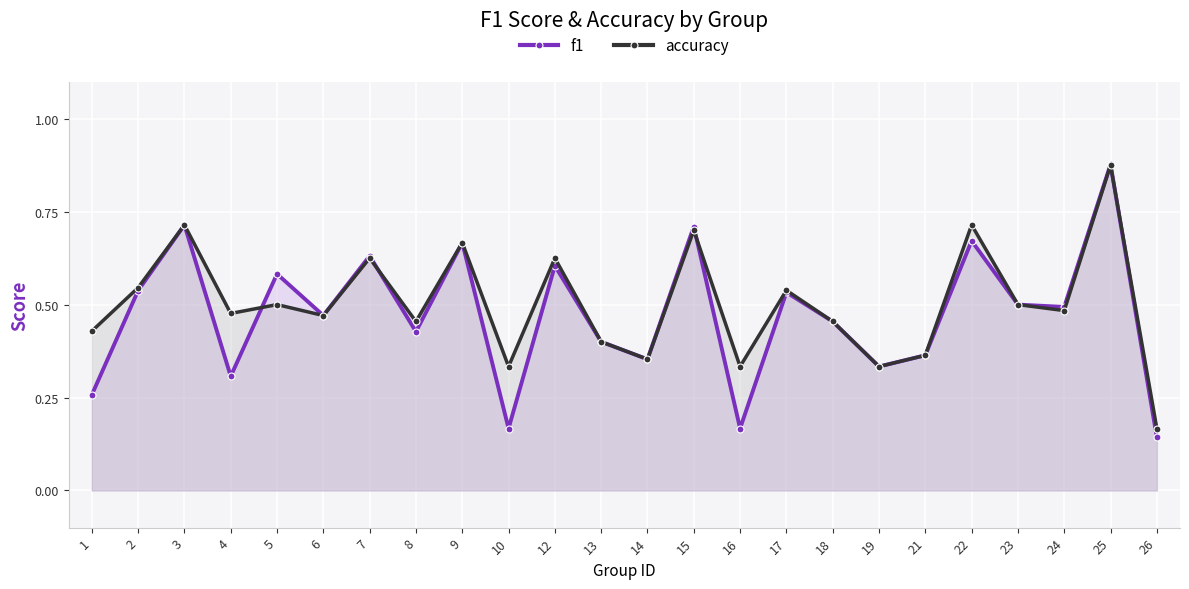

After their last crossing, which series has the higher values: f1 or accuracy?

accuracy